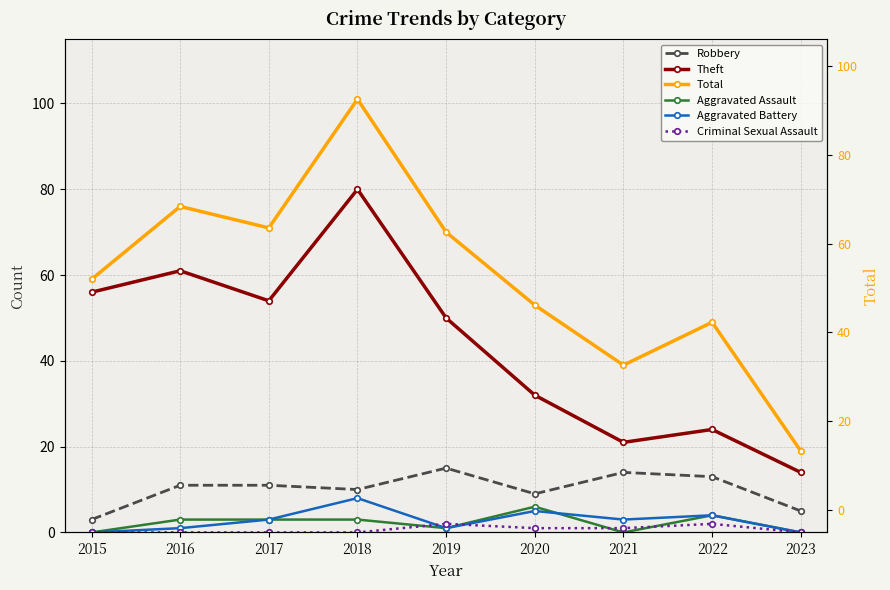

True or false: Total and Robbery intersect in this chart.

False